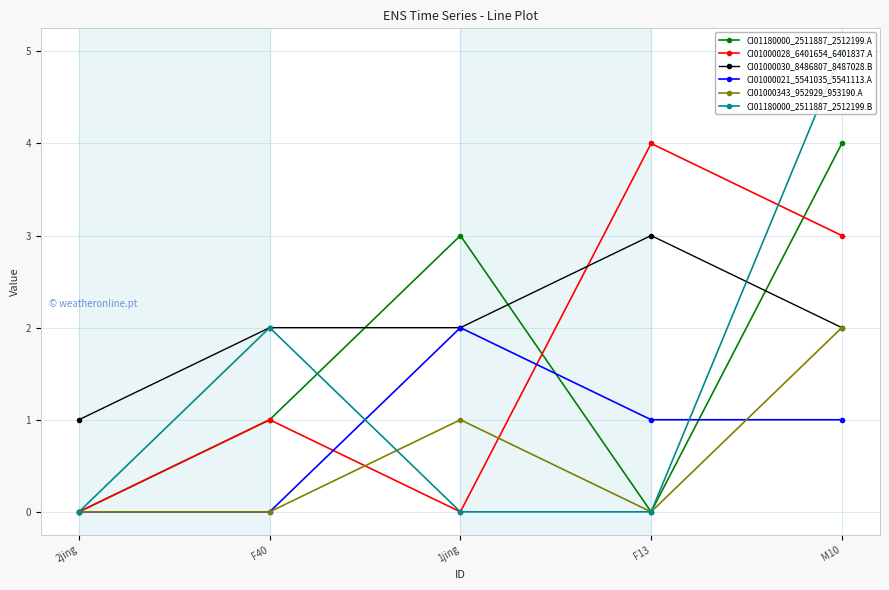

What is the highest value of the CI01000028_6401654_6401837.A series?

4